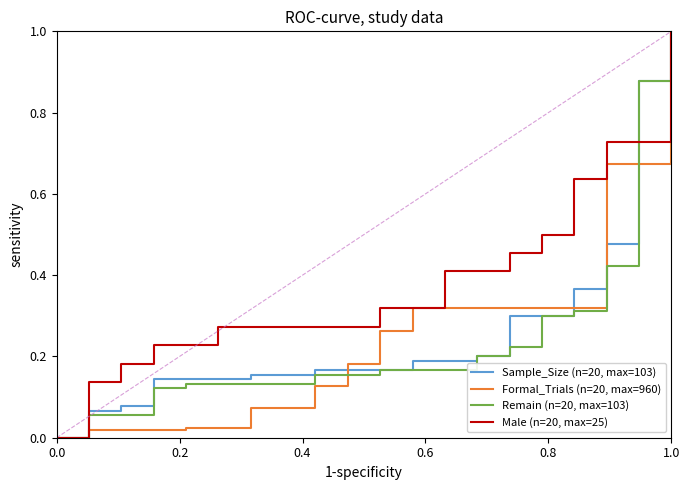

Which series has the largest total across all categories?

Male (n=20, max=25)